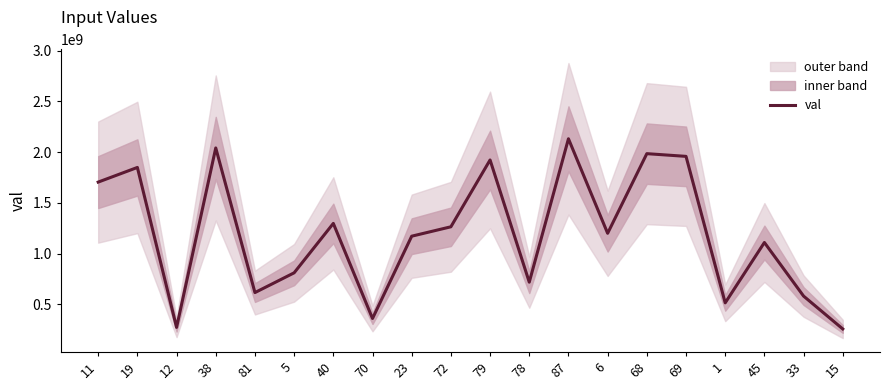

What is the average value?

1188627100